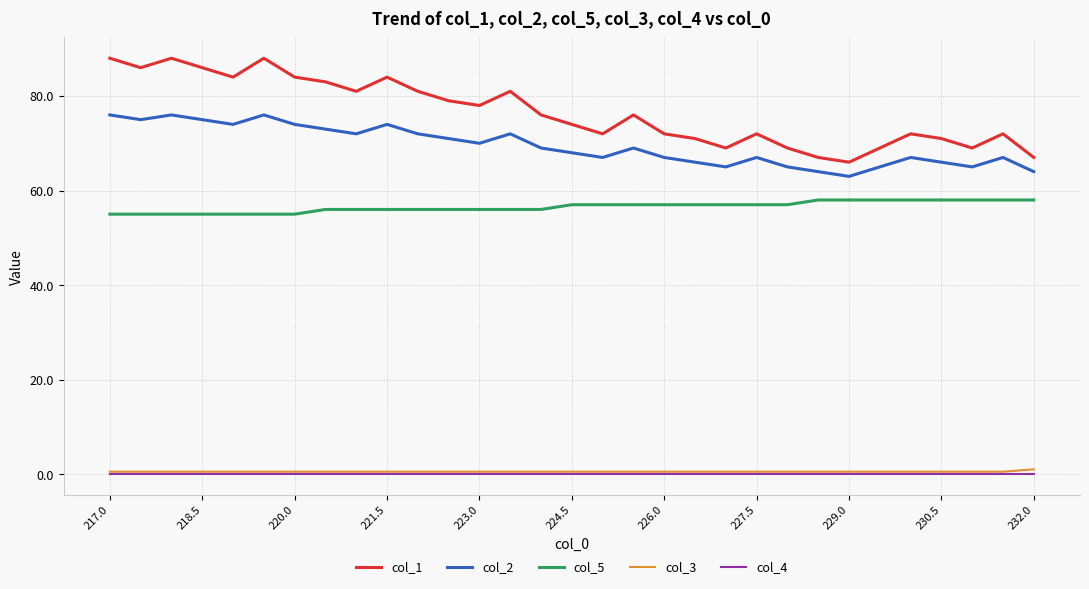

True or false: col_3 and col_5 cross at least once.

False